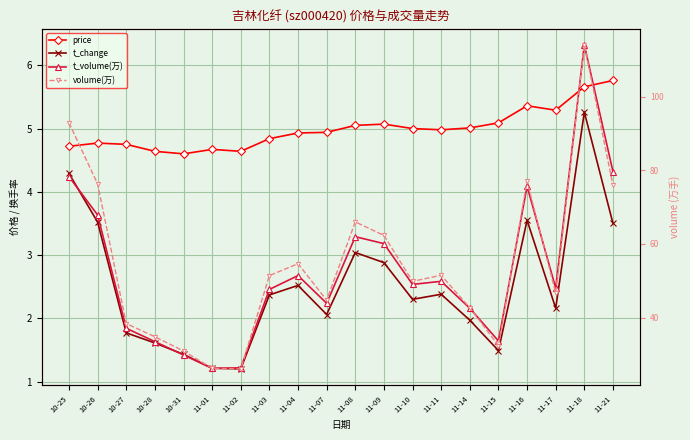

What is the difference between the price values at 11-18 and 11-21?

0.1